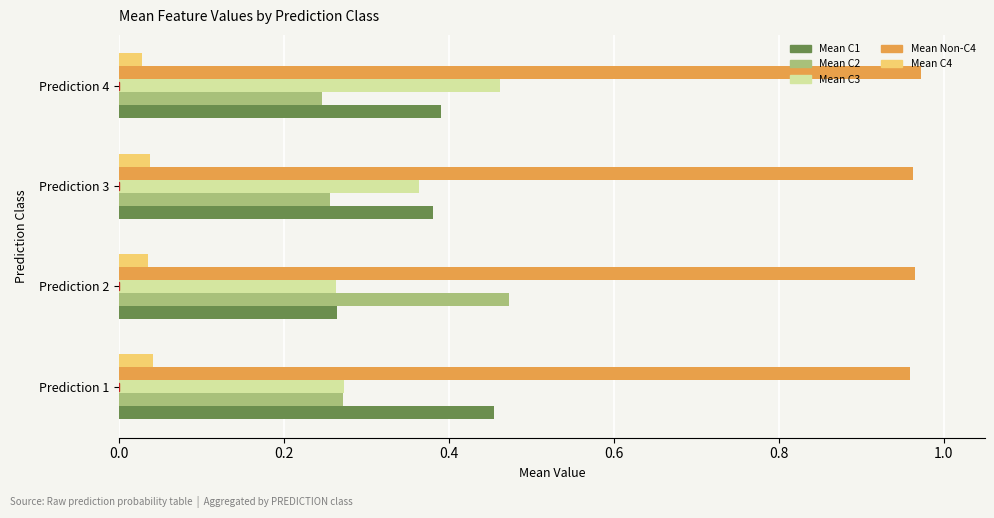

What is the sum of the Mean C1 values at Prediction 4 and Prediction 1?

0.8